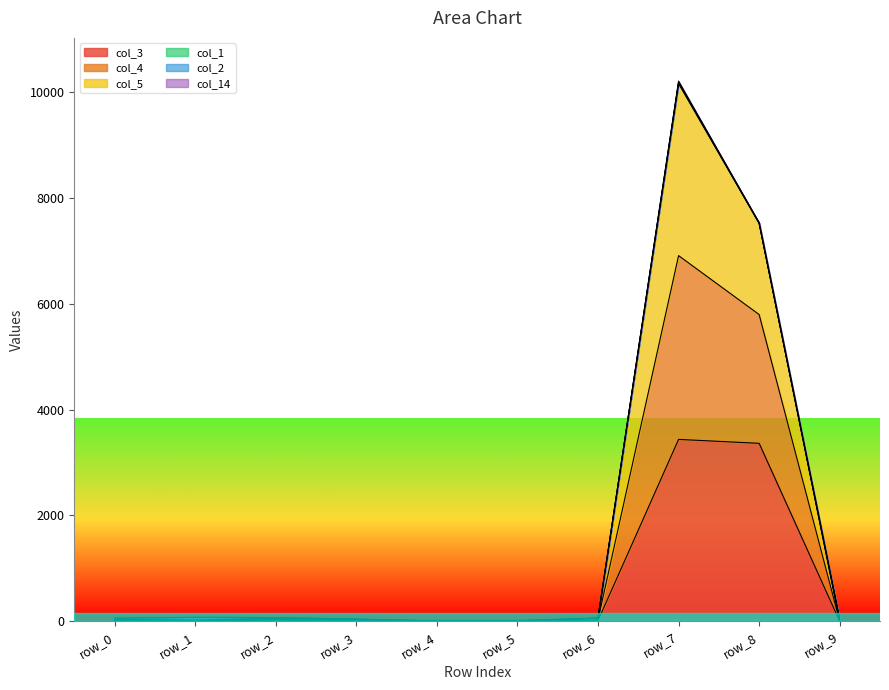

At which category is the sum across all series the highest?

row_7